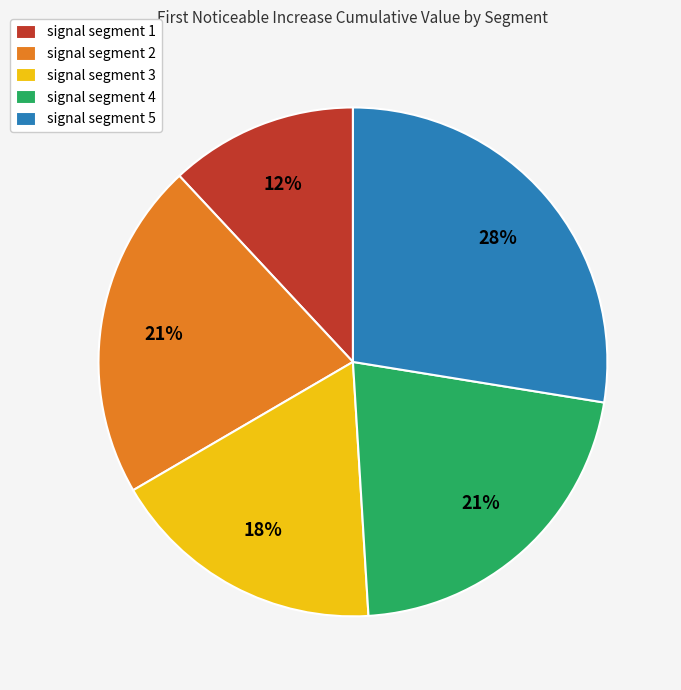

To the nearest percent, what percentage of the pie is signal segment 3?

18%